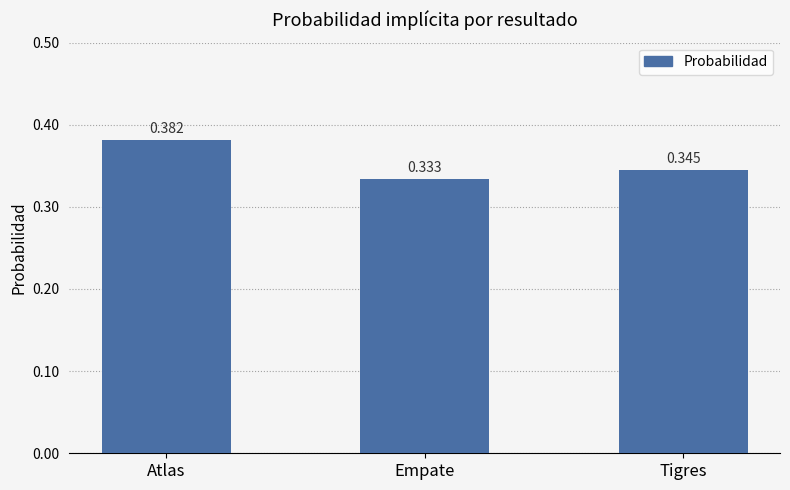

Which label corresponds to the largest value in the chart?

Atlas